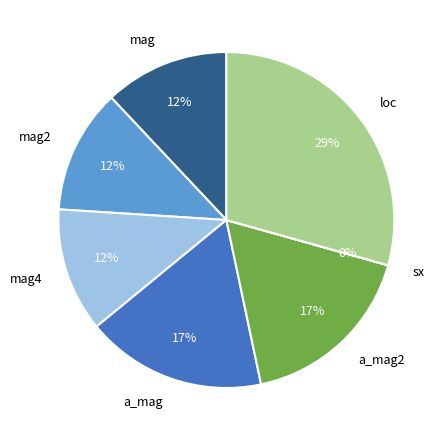

Is the sum of loc and mag2 greater than half?

No